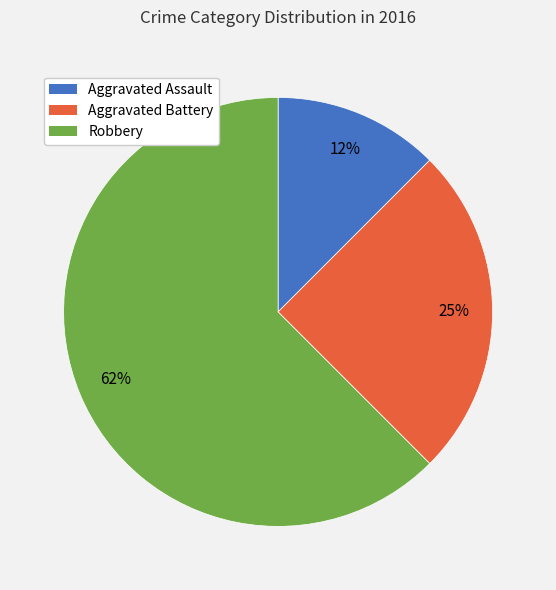

Rank the categories by value from highest to lowest.

Robbery, Aggravated Battery, Aggravated Assault